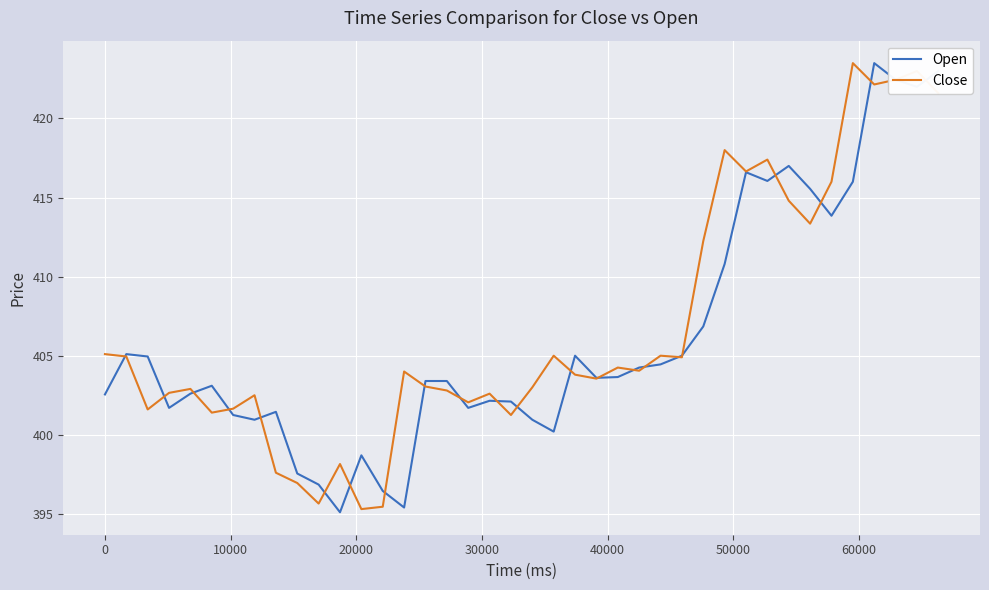

What is the minimum value shown in the chart?

395.1